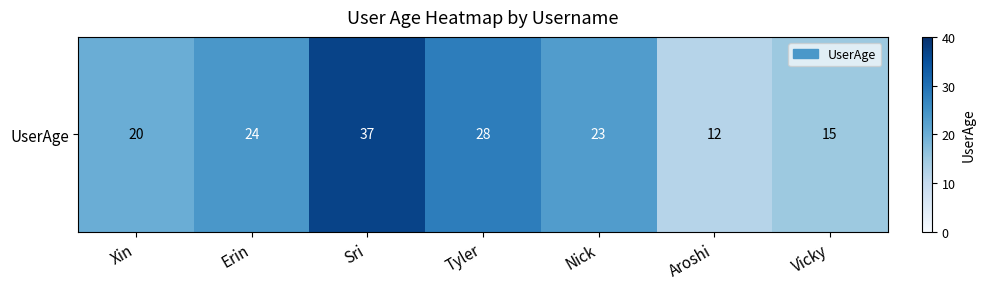

What is the average value?

23